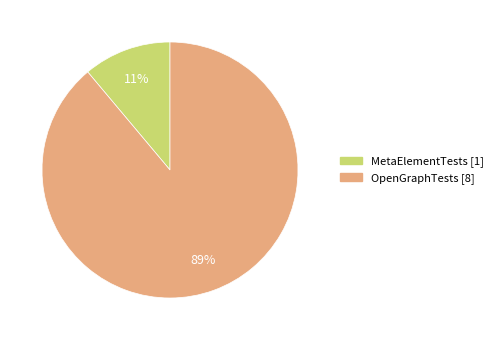

Rank the categories by value from highest to lowest.

OpenGraphTests, MetaElementTests